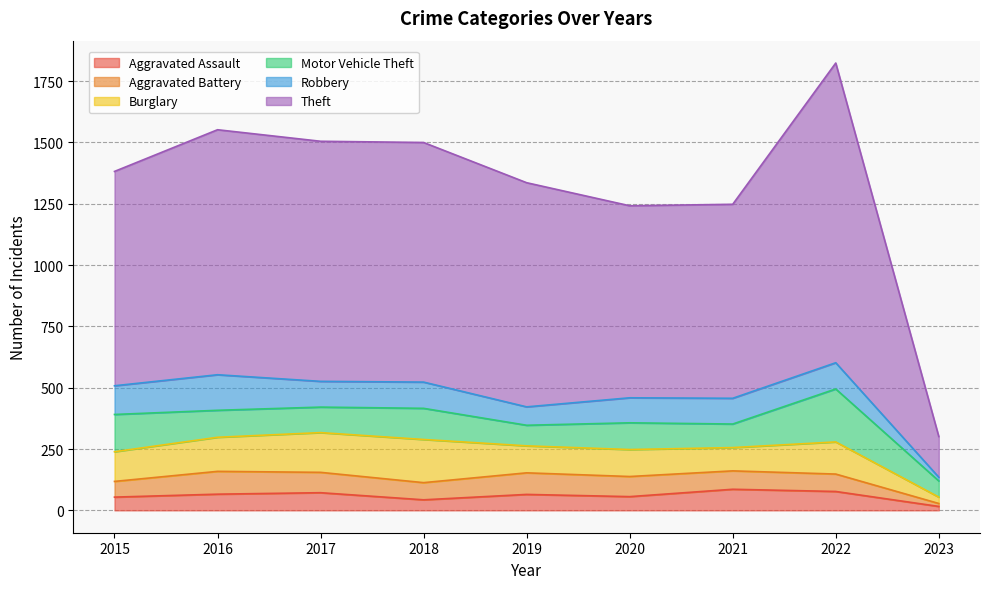

At which label is Theft closest to 694?

2020